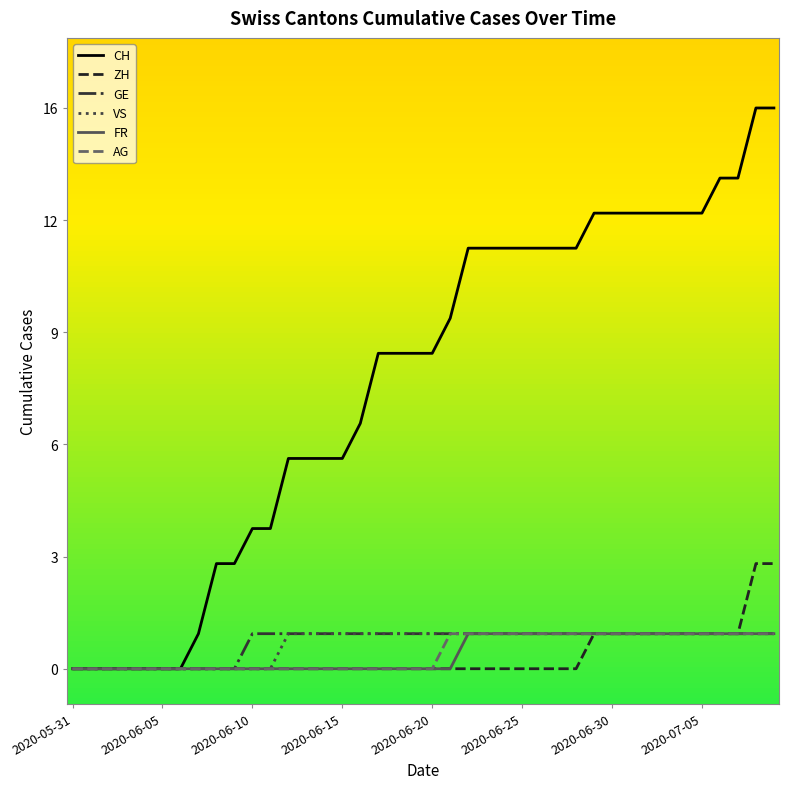

Is this an area chart (filled region under the line)?

No